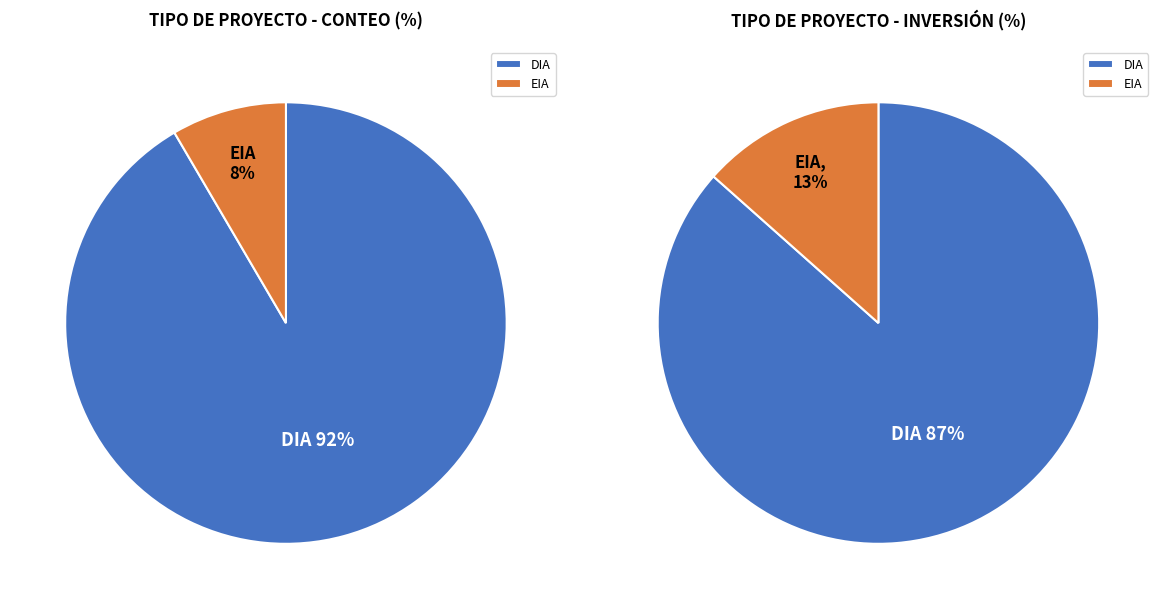

Is it true that DIA is 92% of the pie?

True